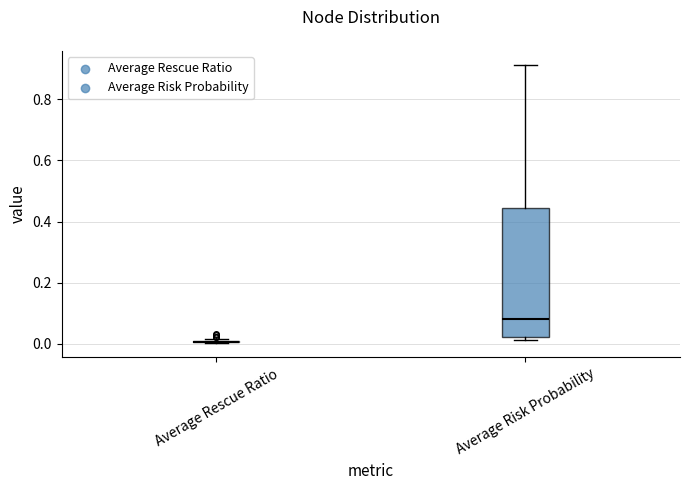

Reading left to right, read every box against the y-axis: the position of its median line, the range the box covers, and the ends of its whiskers. The values are not printed on the chart, so give them approximately, as read against the axis.

Average Rescue Ratio: box collapsed to a line at 0.00, whiskers 0.00 to 0.02
Average Risk Probability: median 0.08, box 0.02 to 0.44, whiskers 0.02 (just below the box's lower edge) to 0.92